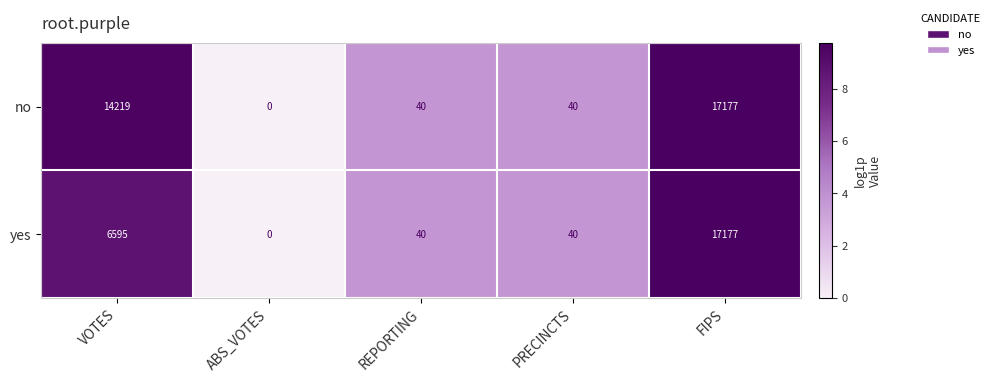

The value of no at ABS_VOTES is -5528. True or false?

False